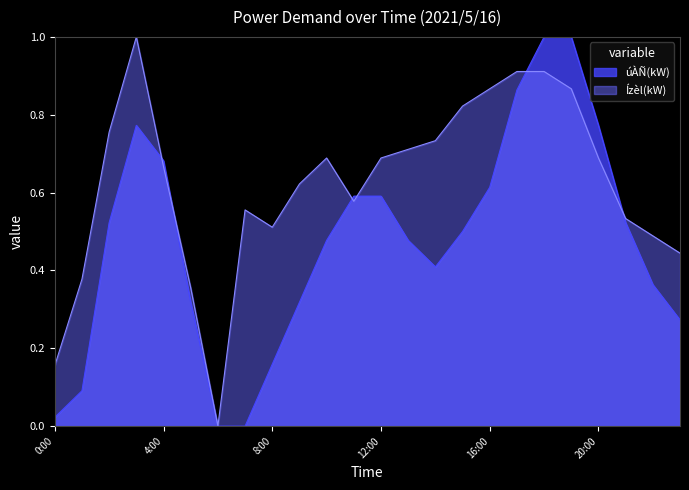

Is the value of úÀÑ(kW) at 5:00 greater than the value of Ízèl(kW) at 16:00?

No